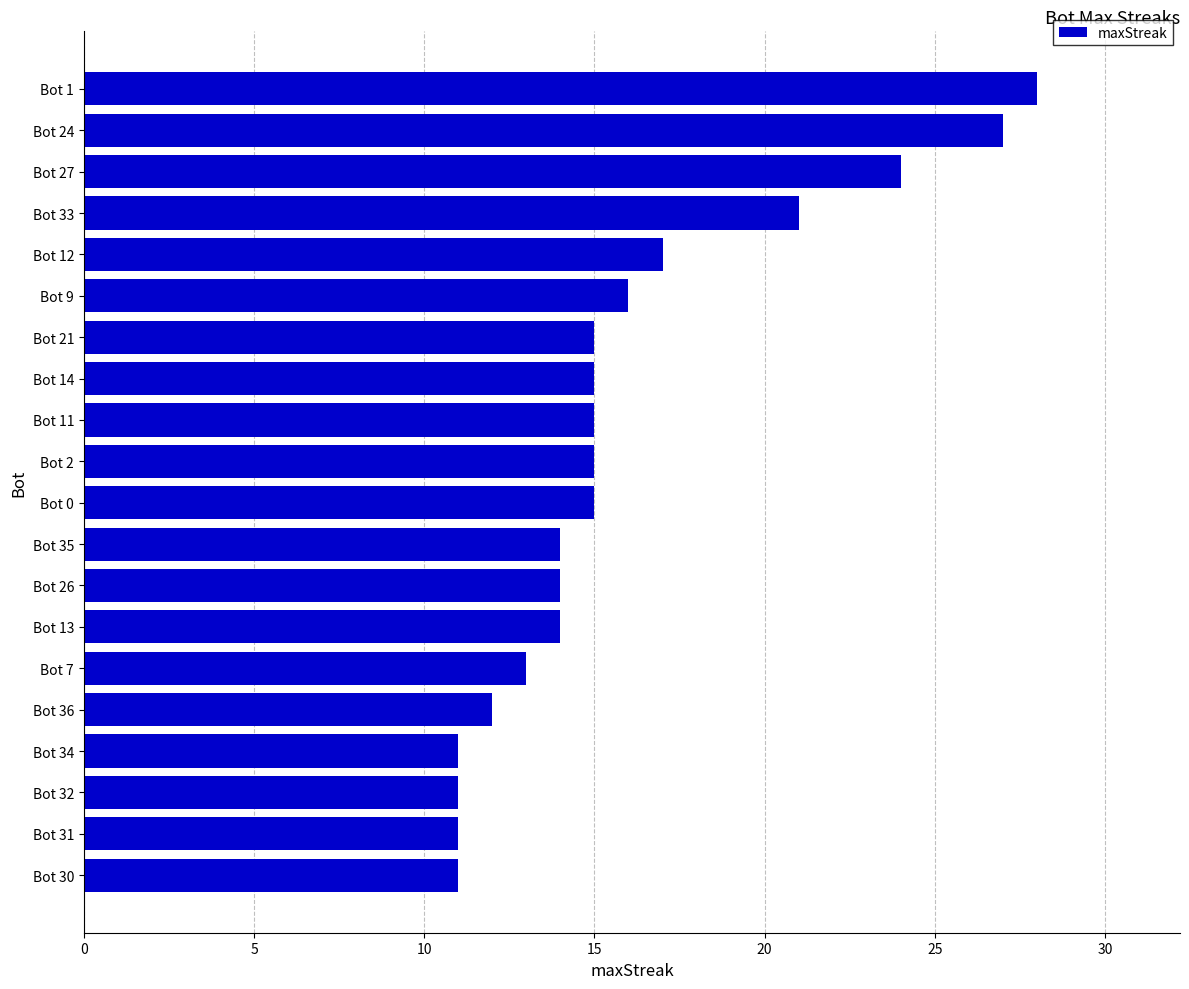

Reading top to bottom, list all the values displayed in this chart.

Bot 1=28	Bot 24=27	Bot 27=24	Bot 33=21	Bot 12=17	Bot 9=16	Bot 21=15	Bot 14=15	Bot 11=15	Bot 2=15	Bot 0=15	Bot 35=14	Bot 26=14	Bot 13=14	Bot 7=13	Bot 36=12	Bot 34=11	Bot 32=11	Bot 31=11	Bot 30=11